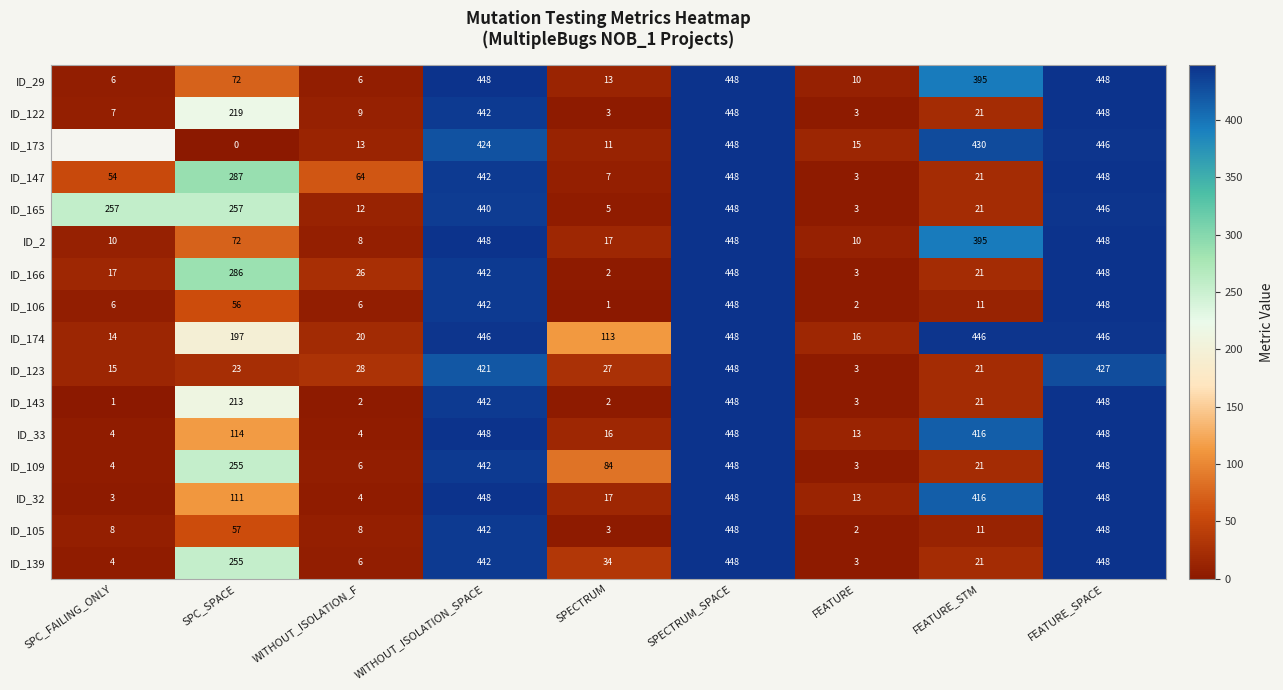

True or false: ID_123 has a value of 11.5 at FEATURE_STM.

False